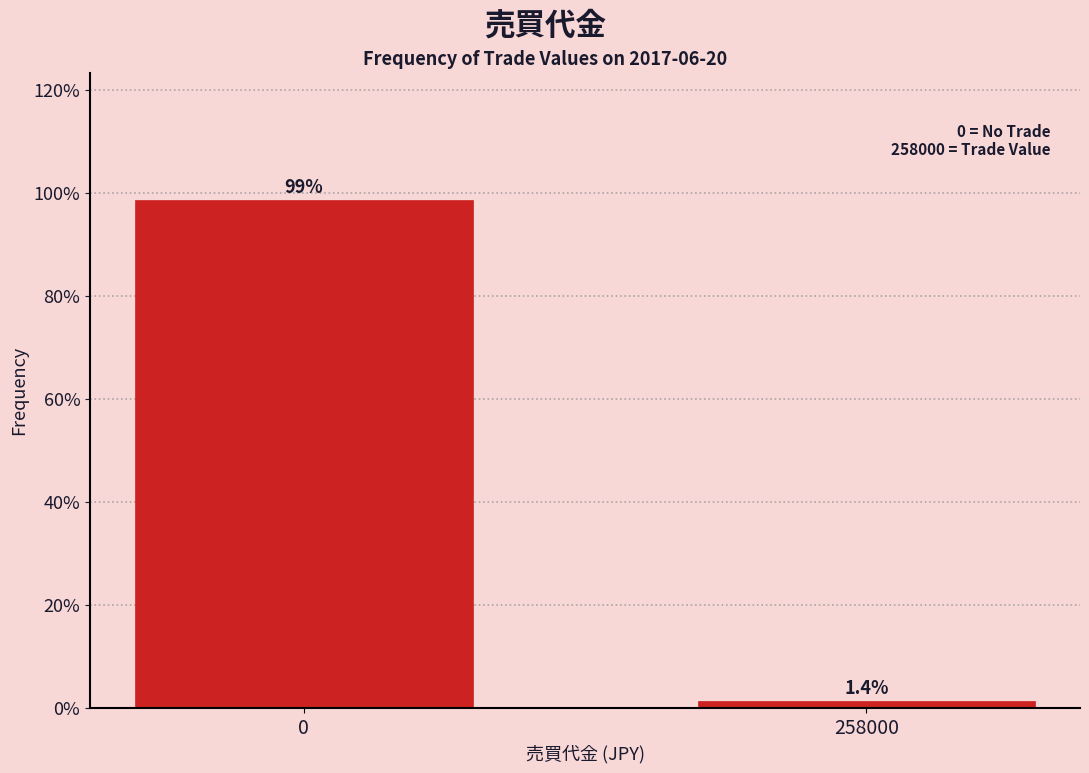

Reading left to right, extract all data points from this chart.

0=98.6	258000=1.4